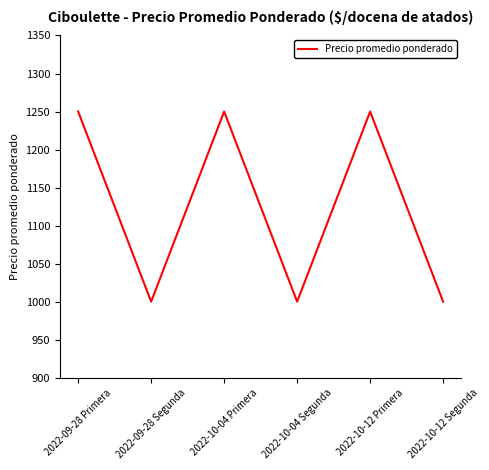

How many series are shown in this chart?

1